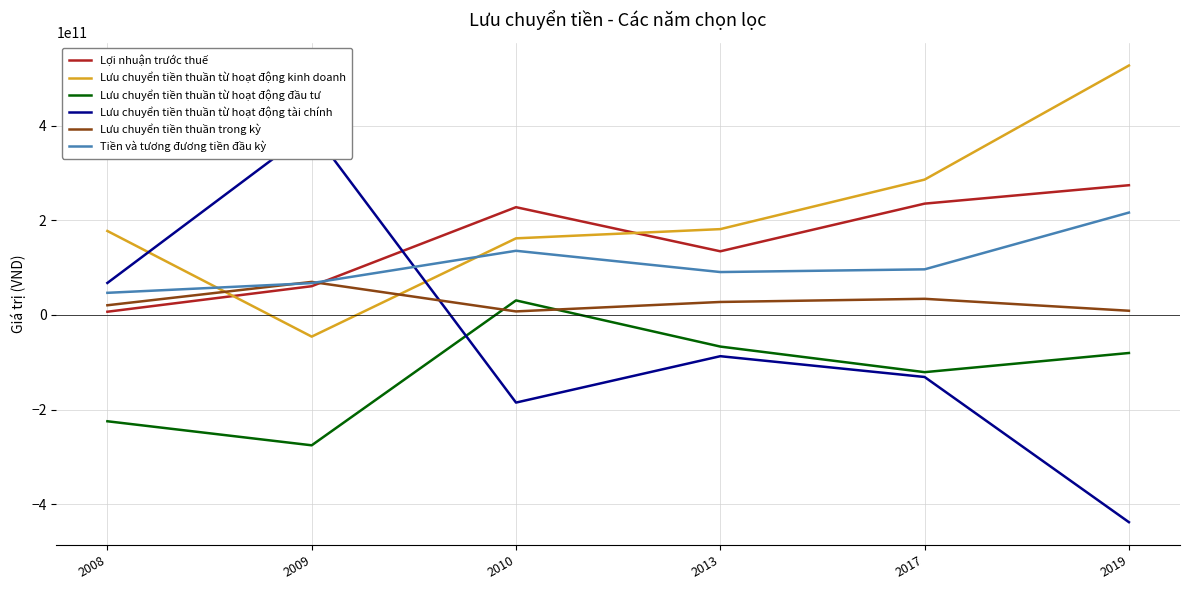

What is the difference between the maximum and minimum values in the Lưu chuyển tiền thuần trong kỳ series?

62341908414